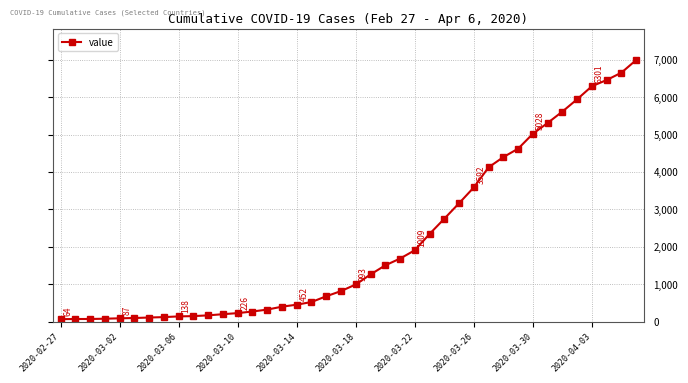

What is the average value?

2144